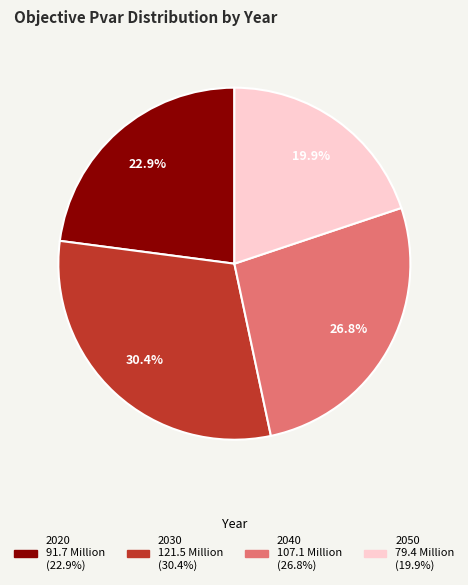

How many slices are in this pie chart?

4